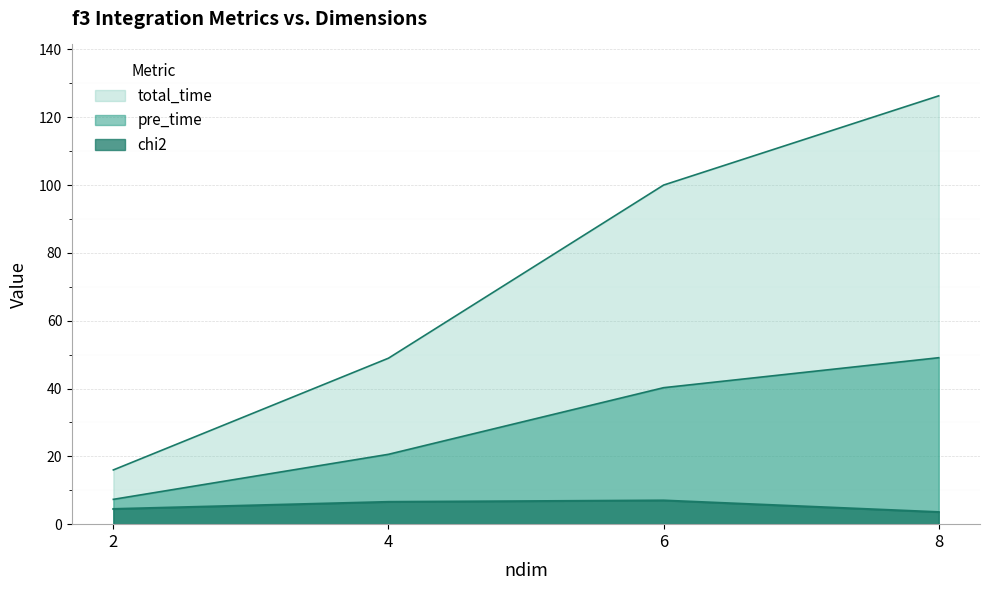

Reading left to right, transcribe all the data shown in this chart.

total_time: 16.0	48.9	100.0	126.3
pre_time: 7.3	20.6	40.2	49.1
chi2: 4.5	6.6	7.0	3.6